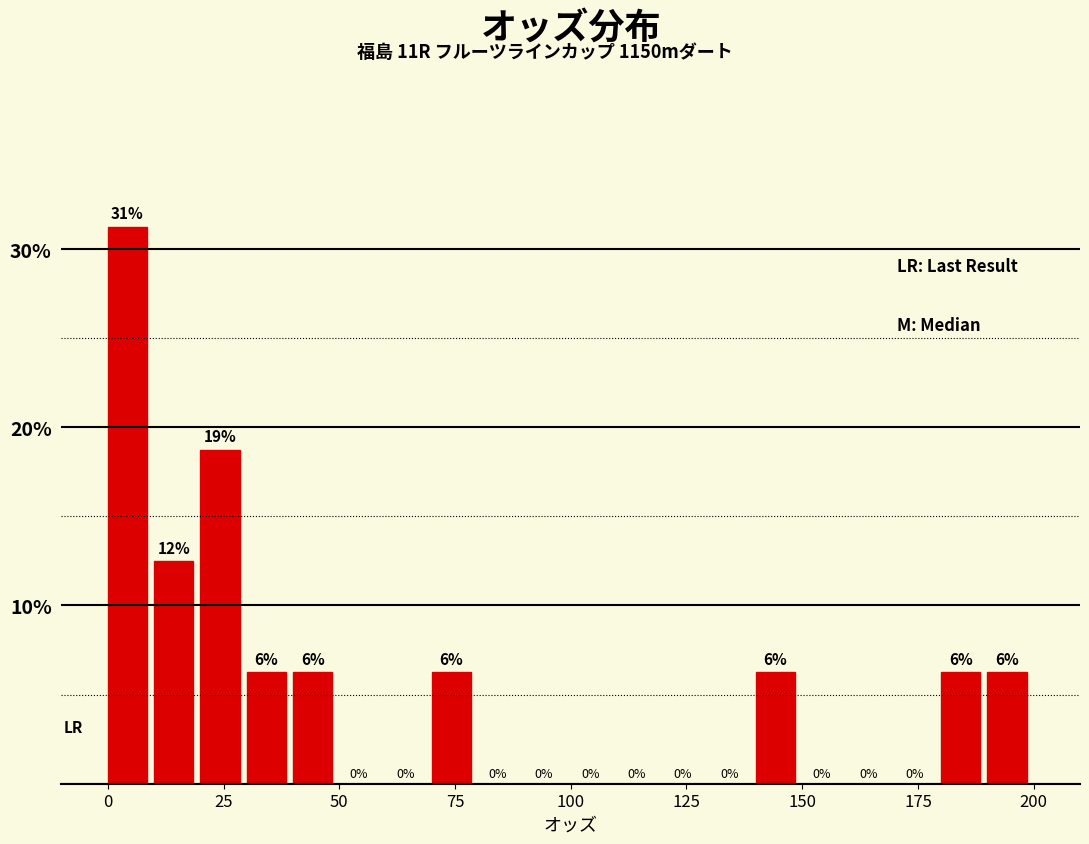

Read against the x-axis, roughly where is the centre of the tallest bar?

5